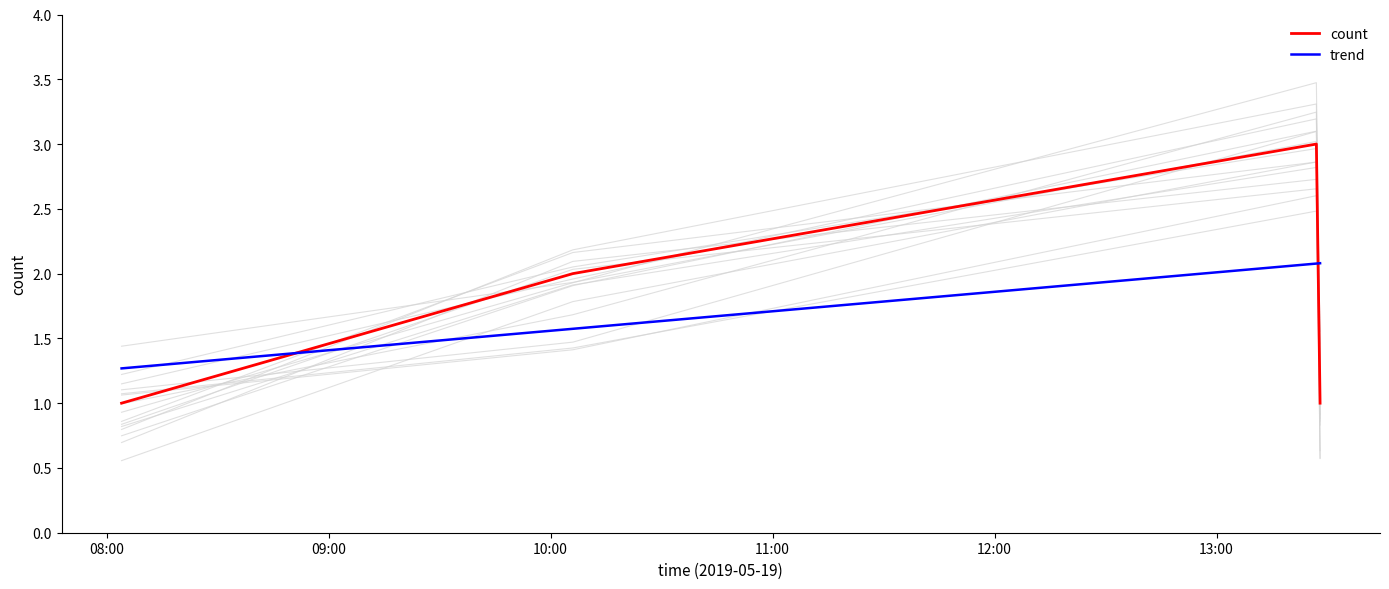

How many values exceed 2?

1